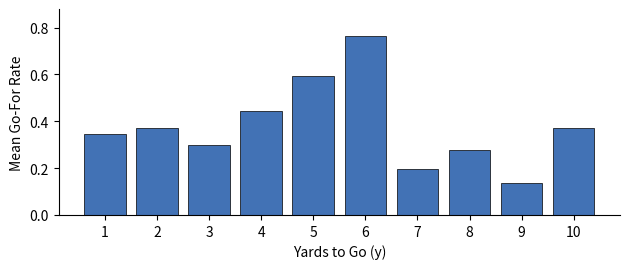

How many data points does each series have?

10